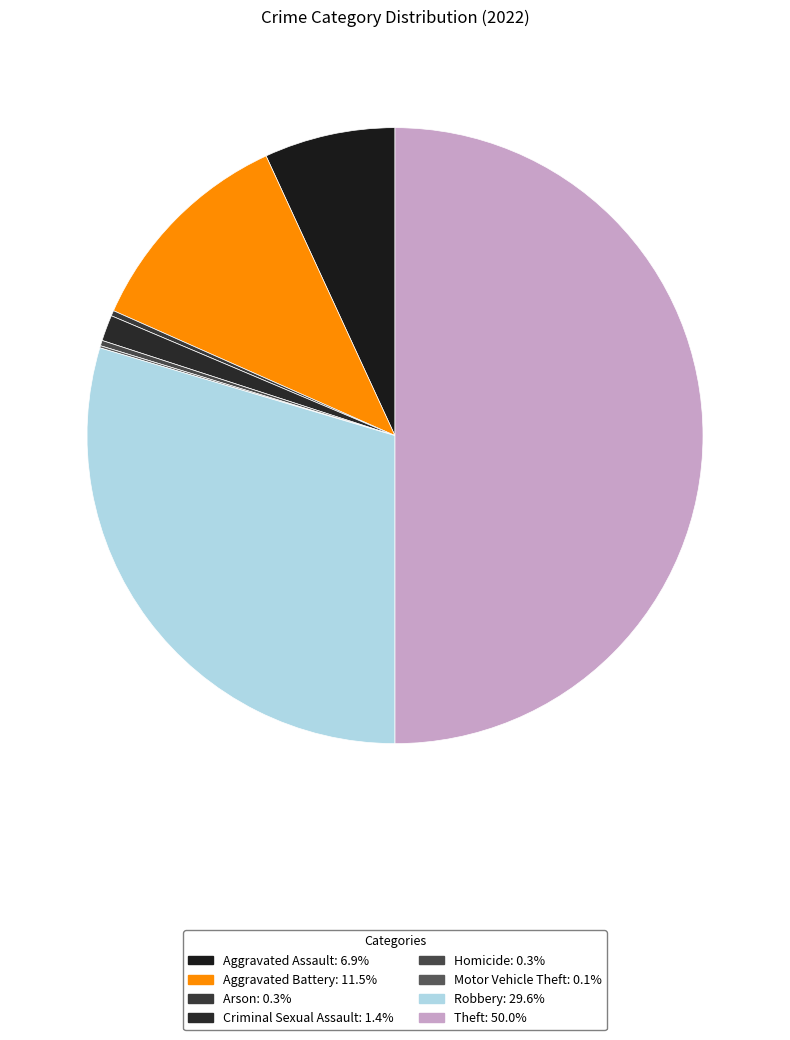

Combined, what portion of the pie is Aggravated Assault and Criminal Sexual Assault?

8.2%